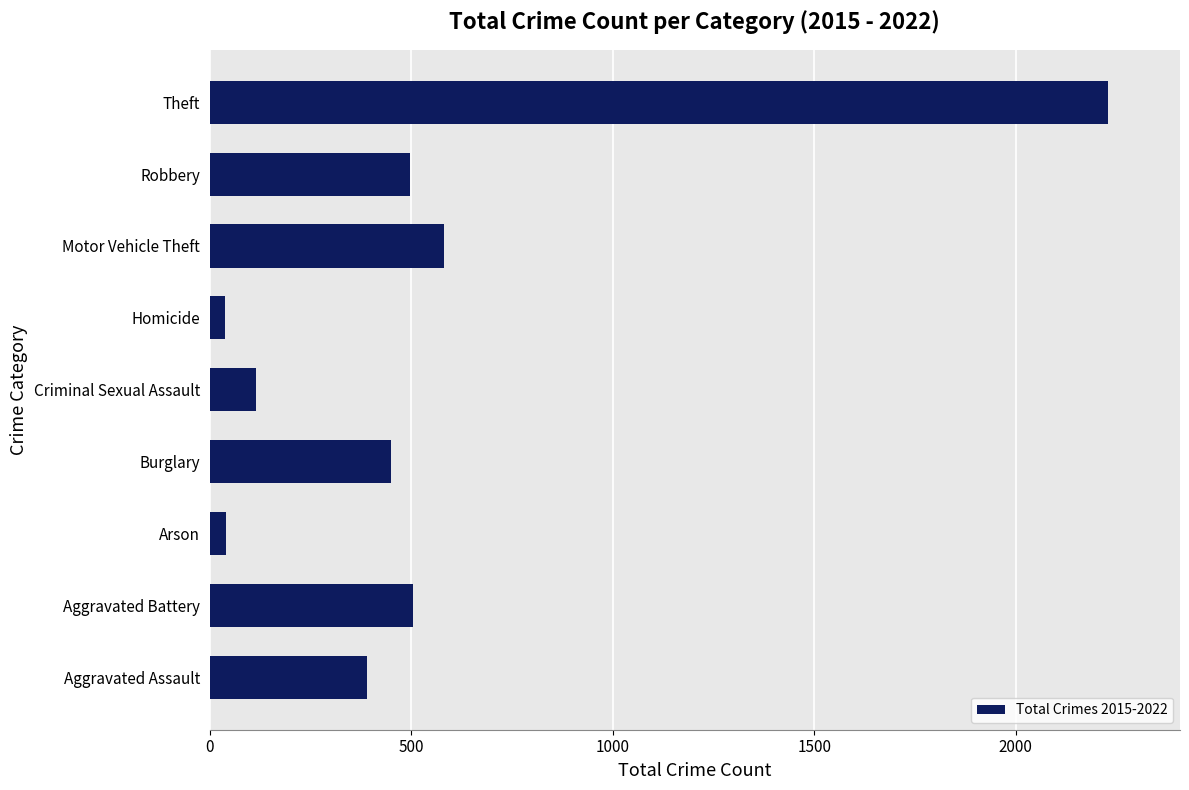

What is the sum of all values?

4847